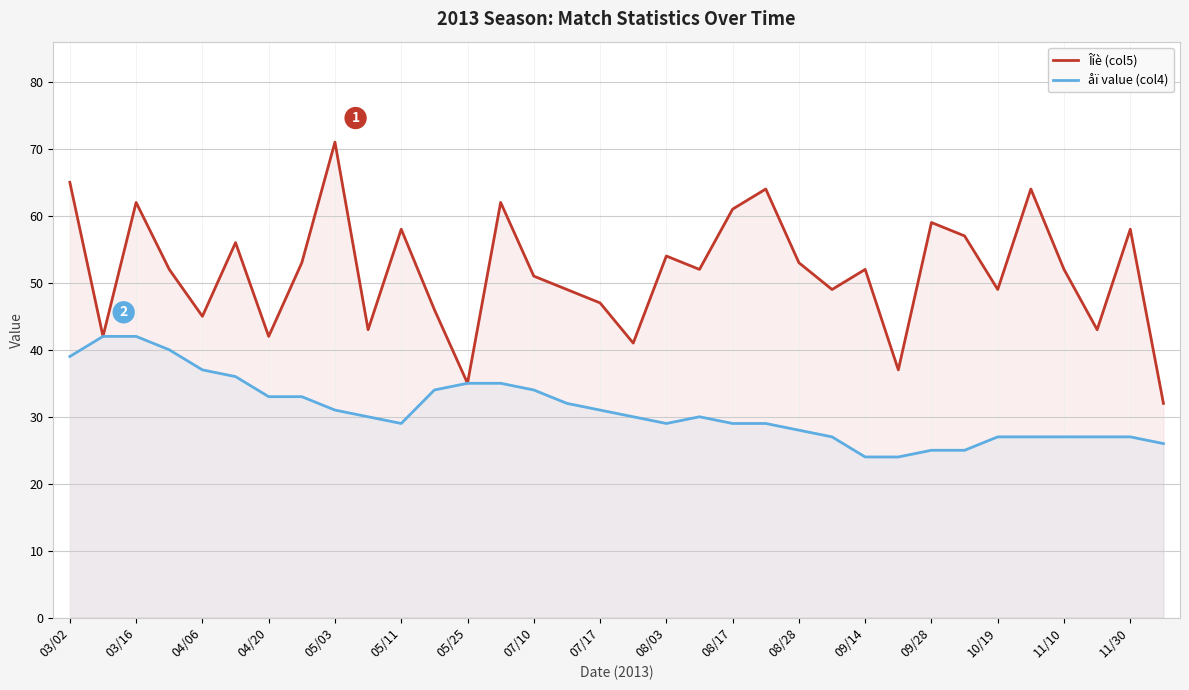

Which series has the largest range (max minus min)?

Îíè (col5)